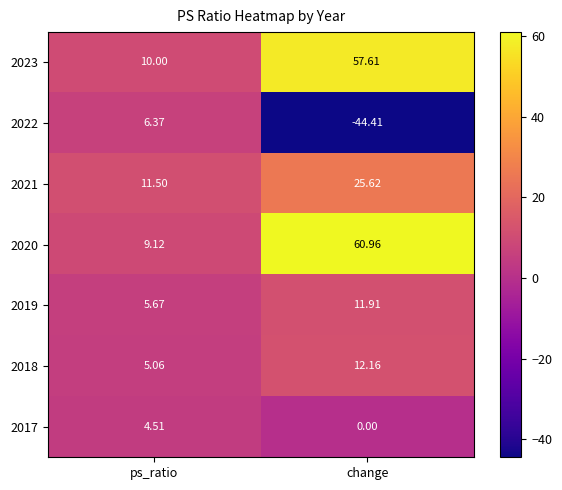

Rank the categories by 2022 value from highest to lowest.

ps_ratio, change